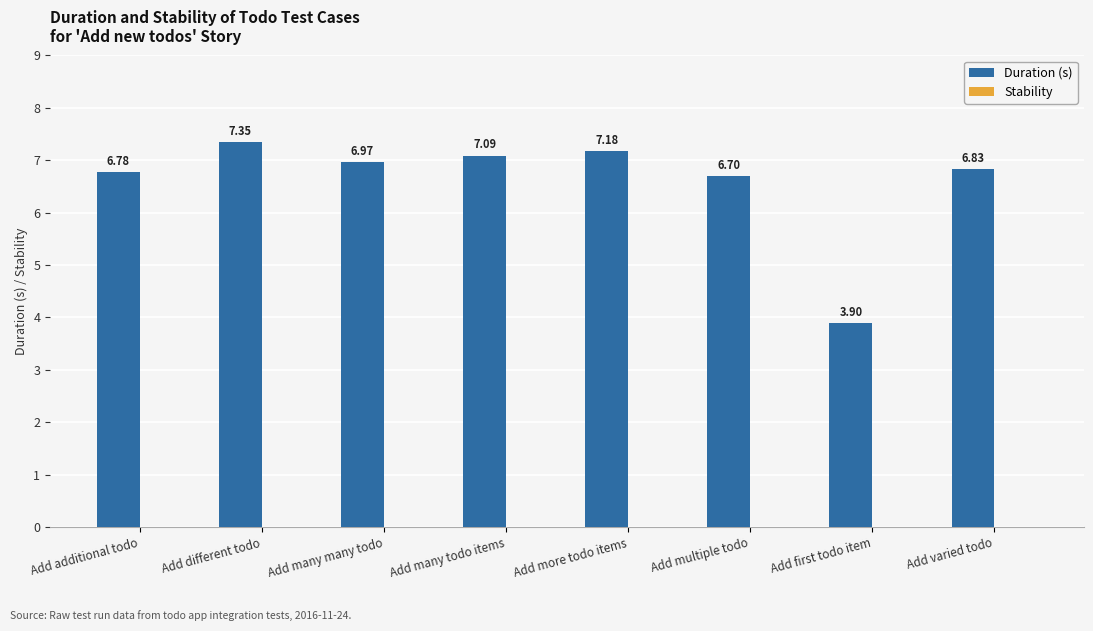

Approximately how many times larger is the value at Add additional todo compared to Add varied todo?

1.0